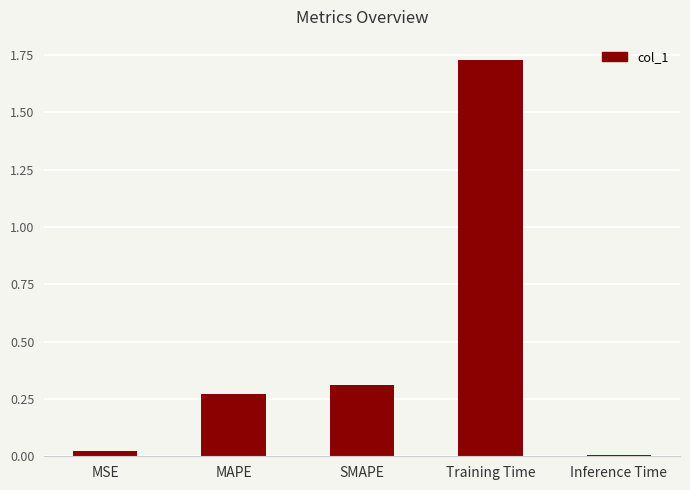

List the labels in order of value, largest first.

Training Time, SMAPE, MAPE, MSE, Inference Time